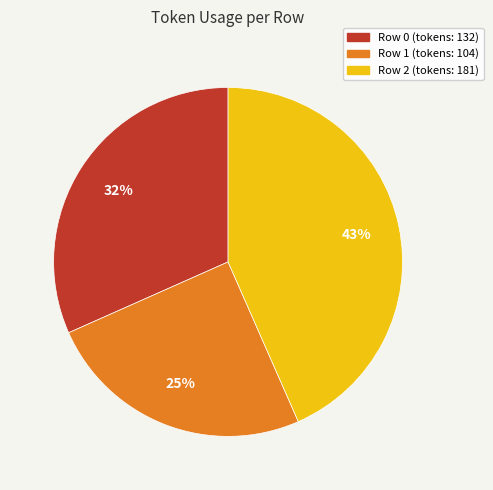

Does any single category account for the majority?

No